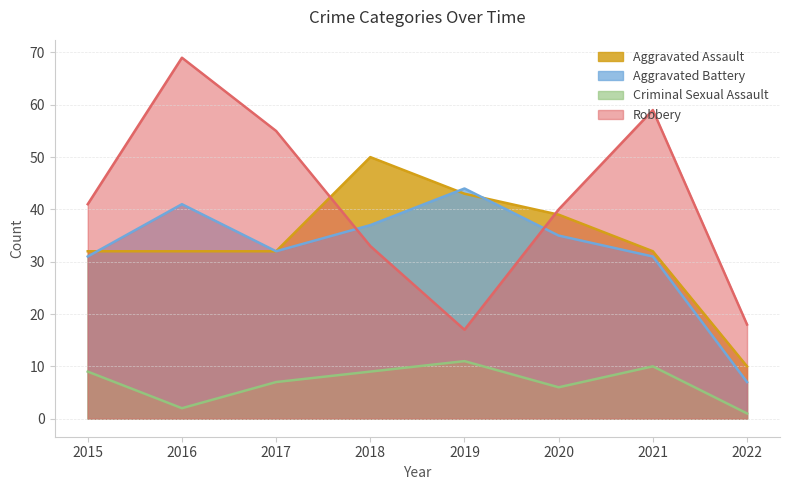

Reading left to right, what are all the values shown in this chart?

Aggravated Assault: 2015=32	2016=32	2017=32	2018=50	2019=43	2020=39	2021=32	2022=10
Aggravated Battery: 2015=31	2016=41	2017=32	2018=37	2019=44	2020=35	2021=31	2022=7
Criminal Sexual Assault: 2015=9	2016=2	2017=7	2018=9	2019=11	2020=6	2021=10	2022=1
Robbery: 2015=41	2016=69	2017=55	2018=33	2019=17	2020=40	2021=59	2022=18